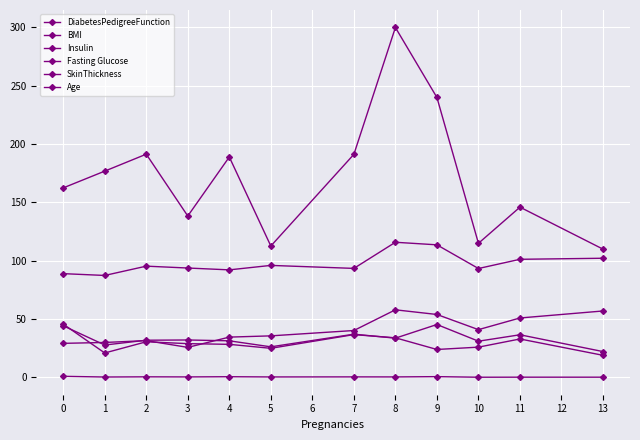

Which series changed the most between 5 and 11?

Insulin